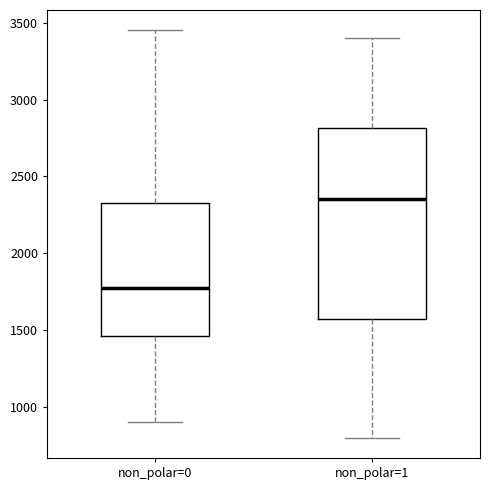

Which box has the lowest median line?

non_polar=0